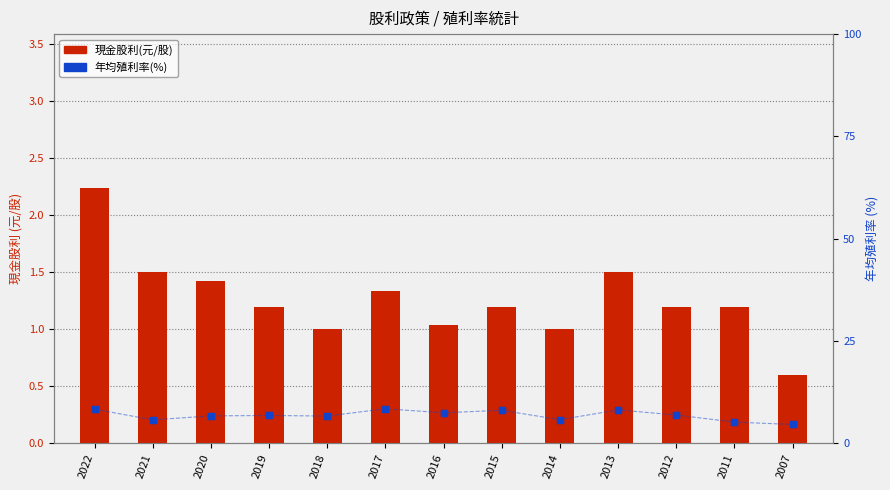

What is the average value of the 現金股利(元/股) series?

1.3